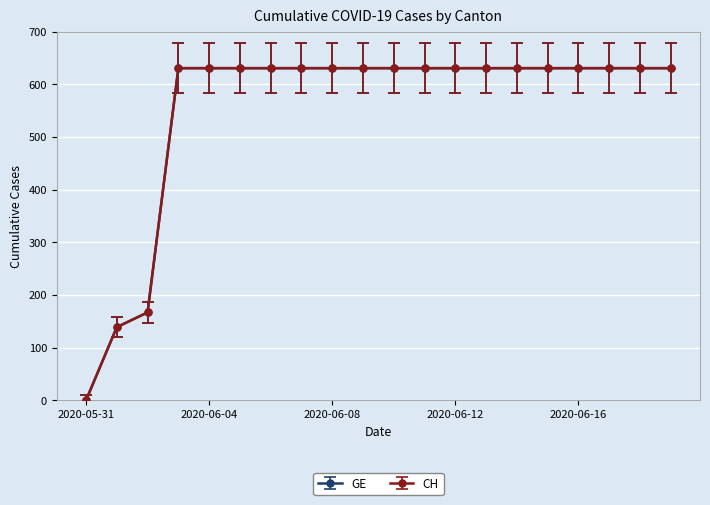

What is the sum of all GE values?

11033